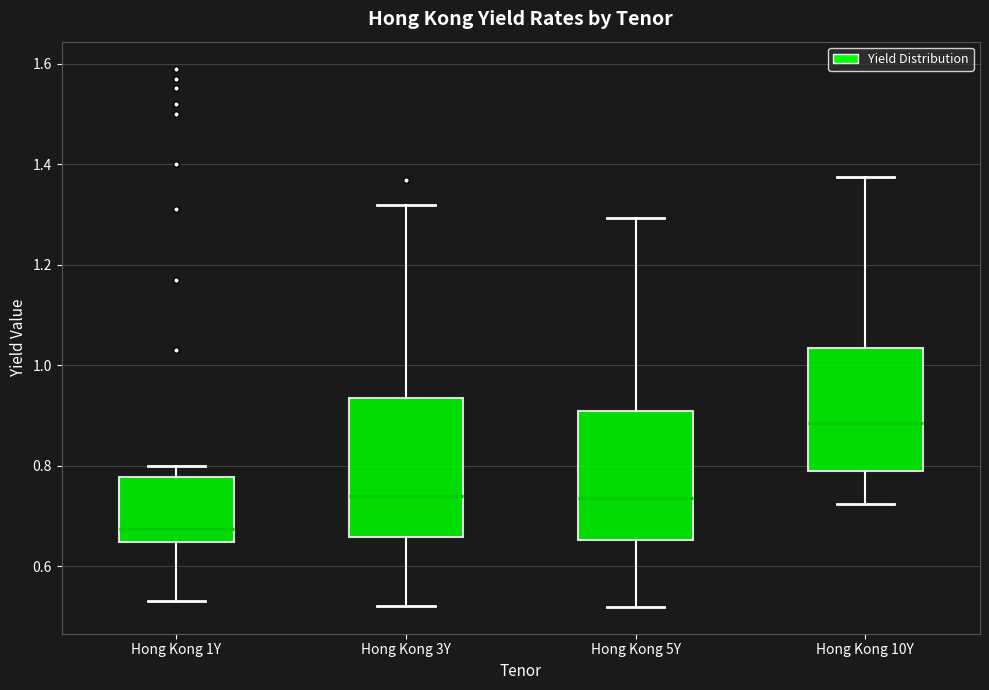

Reading left to right, read every box against the y-axis: the position of its median line, the range the box covers, and the ends of its whiskers. The values are not printed on the chart, so give them approximately, as read against the axis.

Hong Kong 1Y: median 0.68, box 0.64 to 0.78, whiskers 0.54 to 0.80
Hong Kong 3Y: median 0.74, box 0.66 to 0.94, whiskers 0.52 to 1.32
Hong Kong 5Y: median 0.74, box 0.66 to 0.90, whiskers 0.52 to 1.30
Hong Kong 10Y: median 0.88, box 0.78 to 1.04, whiskers 0.72 to 1.38